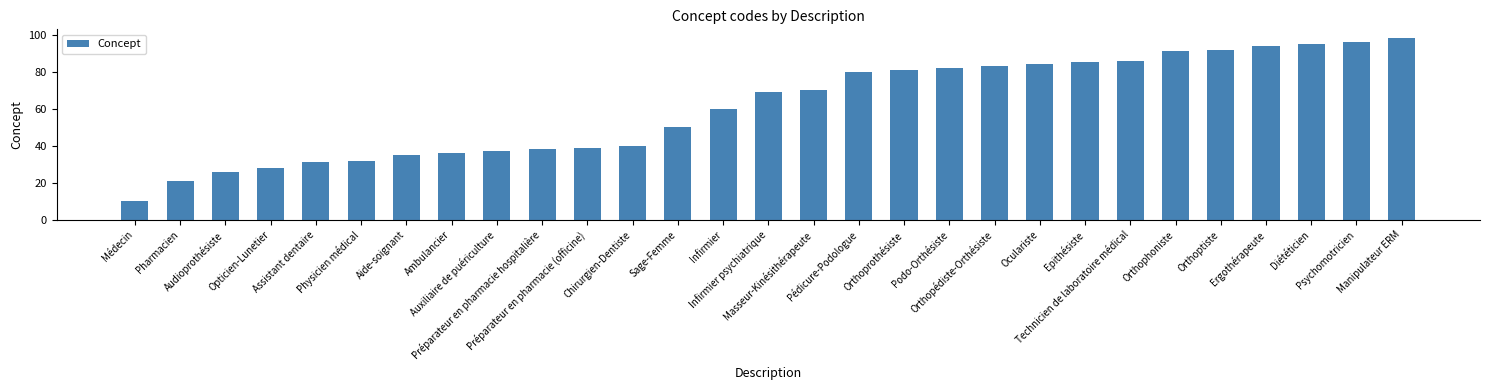

How many series are shown in this chart?

1